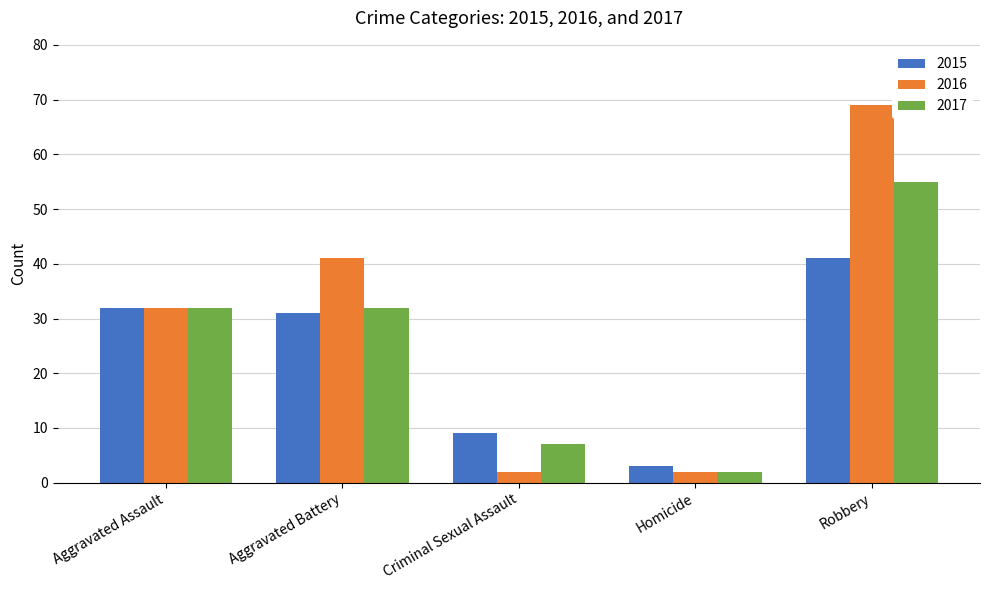

Which series has the largest total across all categories?

2016